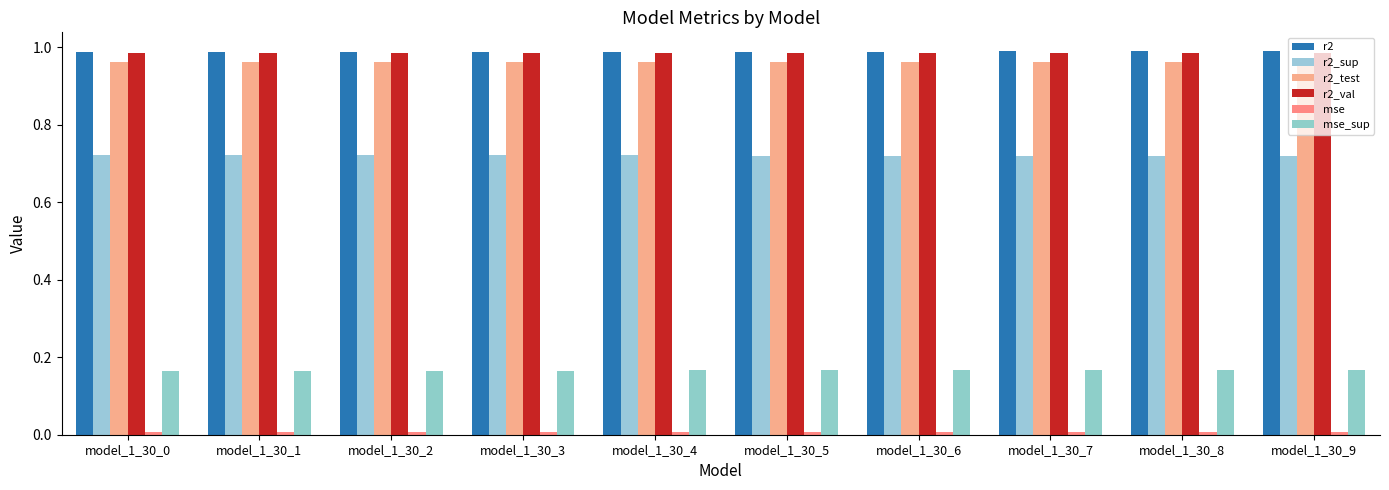

How many series are shown in this chart?

6